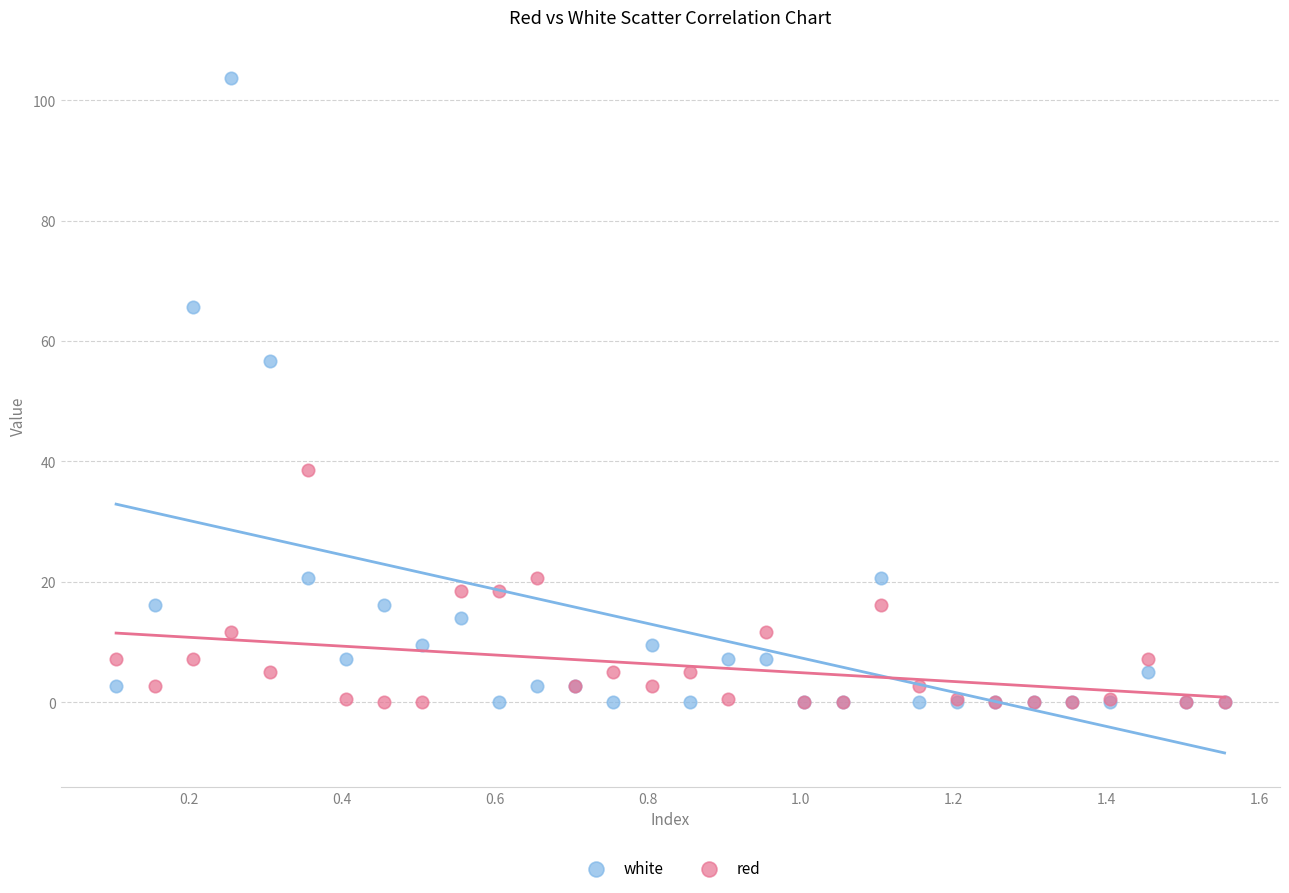

In the white series, what Y value is closest to 51?

56.6